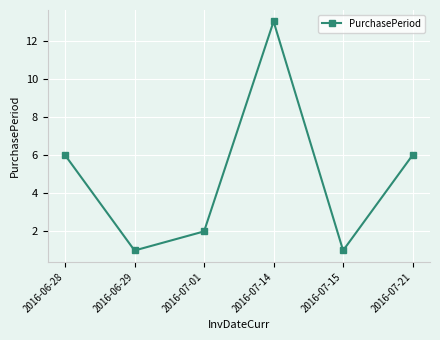

The value at 2016-07-15 is 1. True or false?

True